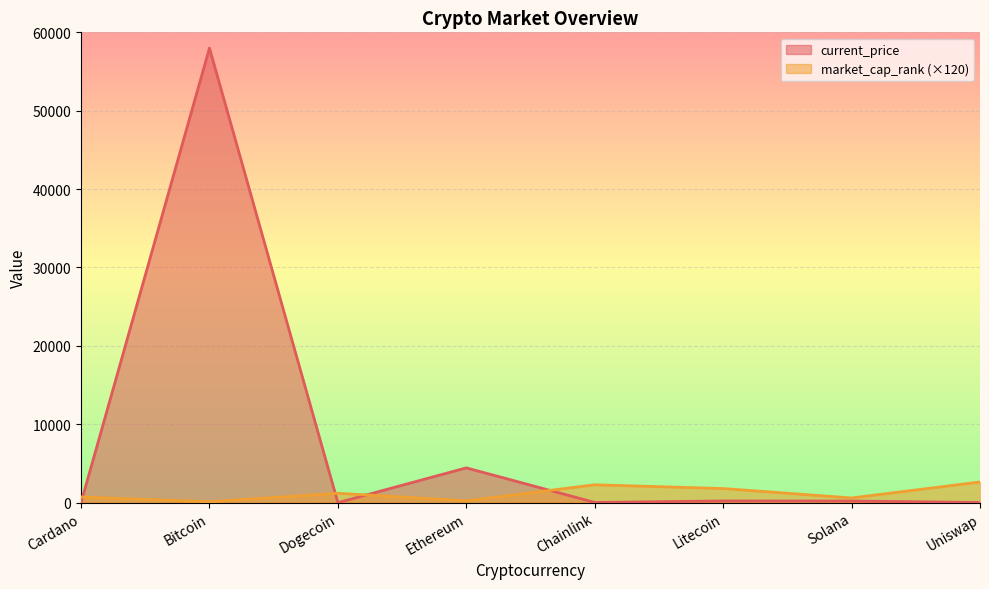

List the series in order of their overall mean, lowest first.

market_cap_rank (×120), current_price